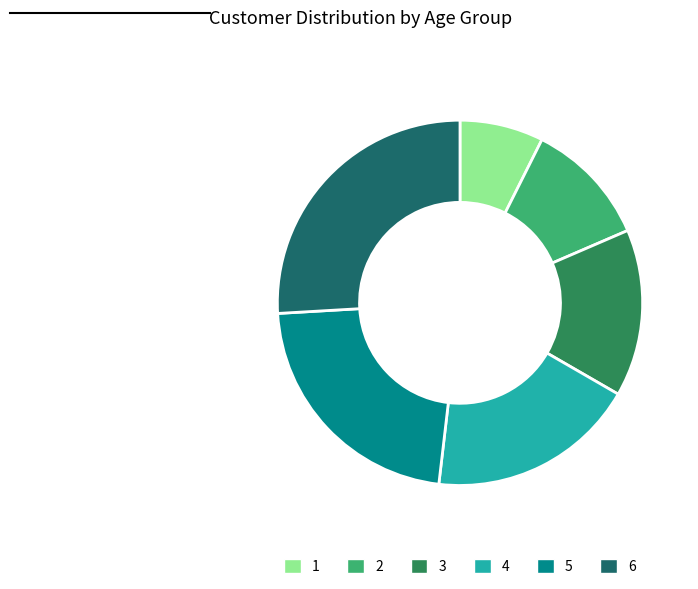

Is it true that 2 is 11% of the pie?

True